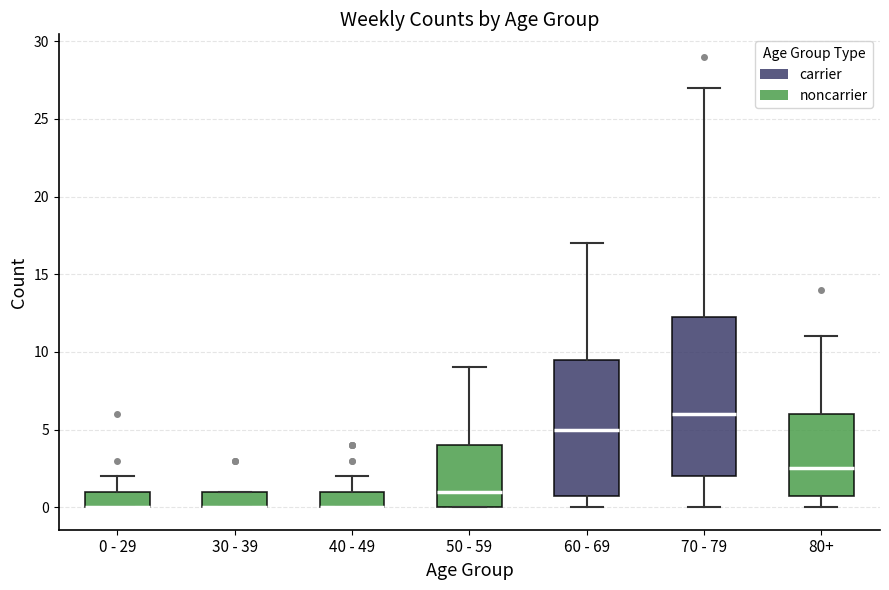

Reading left to right, read every box against the y-axis: the position of its median line, the range the box covers, and the ends of its whiskers. The values are not printed on the chart, so give them approximately, as read against the axis.

0 - 29: median 0.0 (drawn on the box's lower edge), box 0.0 to 1.0, whiskers 0.0 to 2.0
30 - 39: median 0.0 (drawn on the box's lower edge), box 0.0 to 1.0, whiskers 0.0 to 1.0
40 - 49: median 0.0 (drawn on the box's lower edge), box 0.0 to 1.0, whiskers 0.0 to 2.0
50 - 59: median 1.0, box 0.0 to 4.0, whiskers 0.0 to 9.0
60 - 69: median 5.0, box 1.0 to 9.5, whiskers 0.0 to 17.0
70 - 79: median 6.0, box 2.0 to 12.5, whiskers 0.0 to 27.0
80+: median 2.5, box 1.0 to 6.0, whiskers 0.0 to 11.0